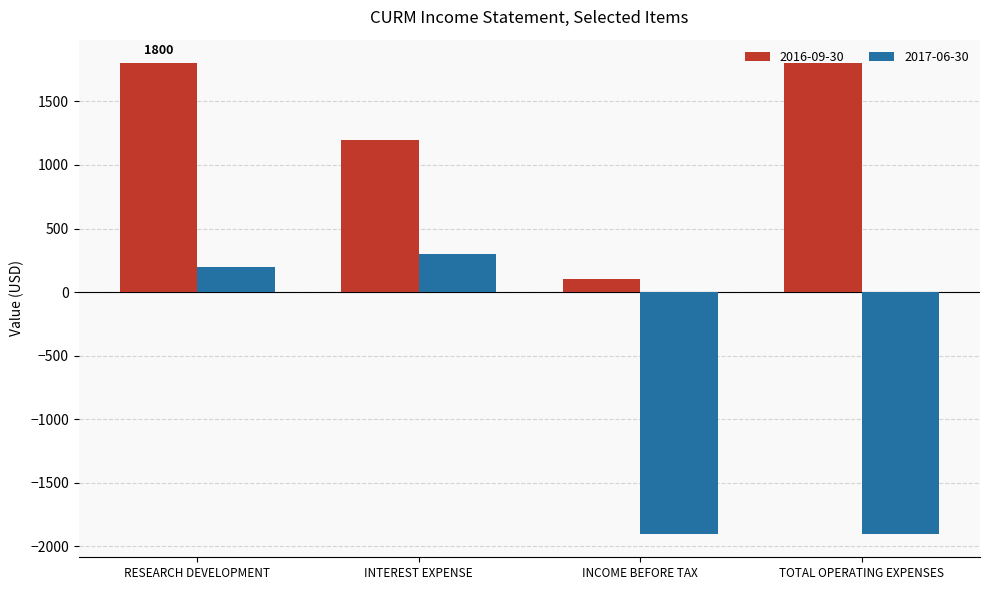

How many groups of bars are there?

4